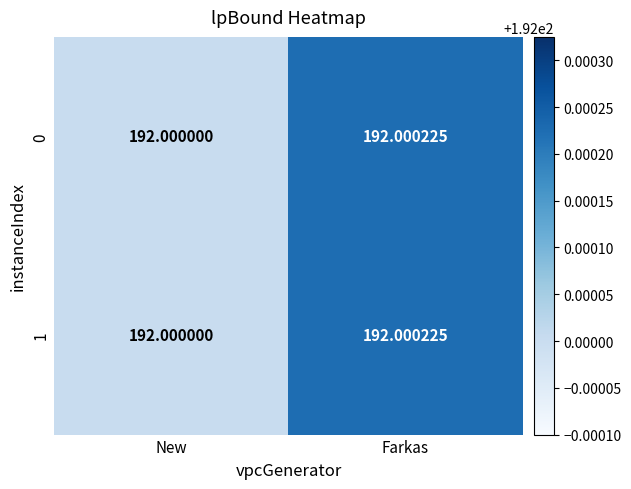

At which category does the chart reach its minimum across all series?

New